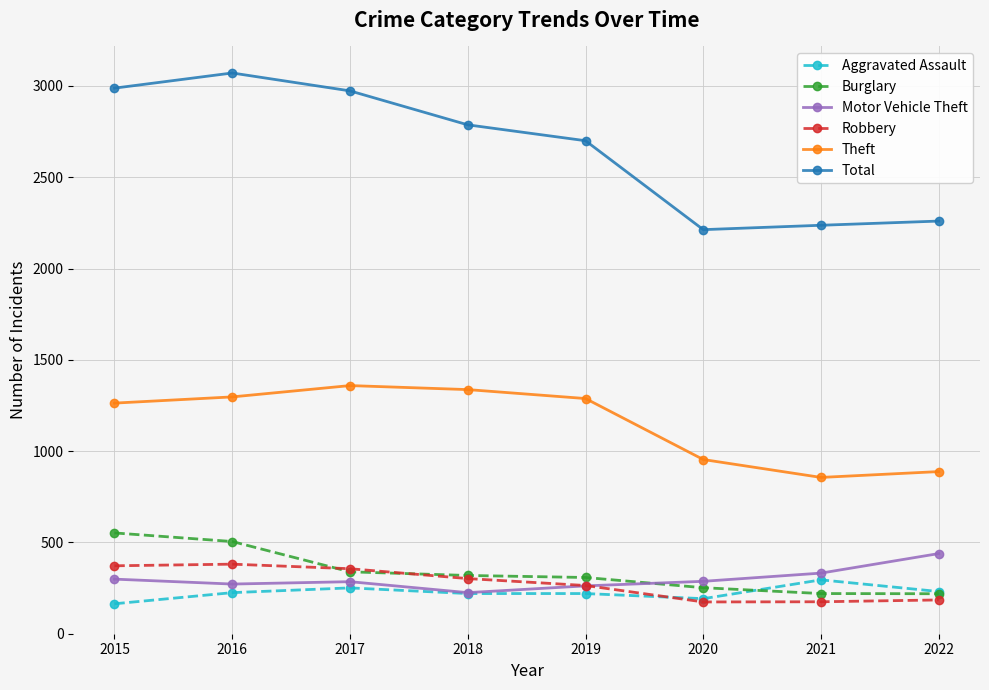

What is the difference between the maximum and second lowest values in the Total series?

834